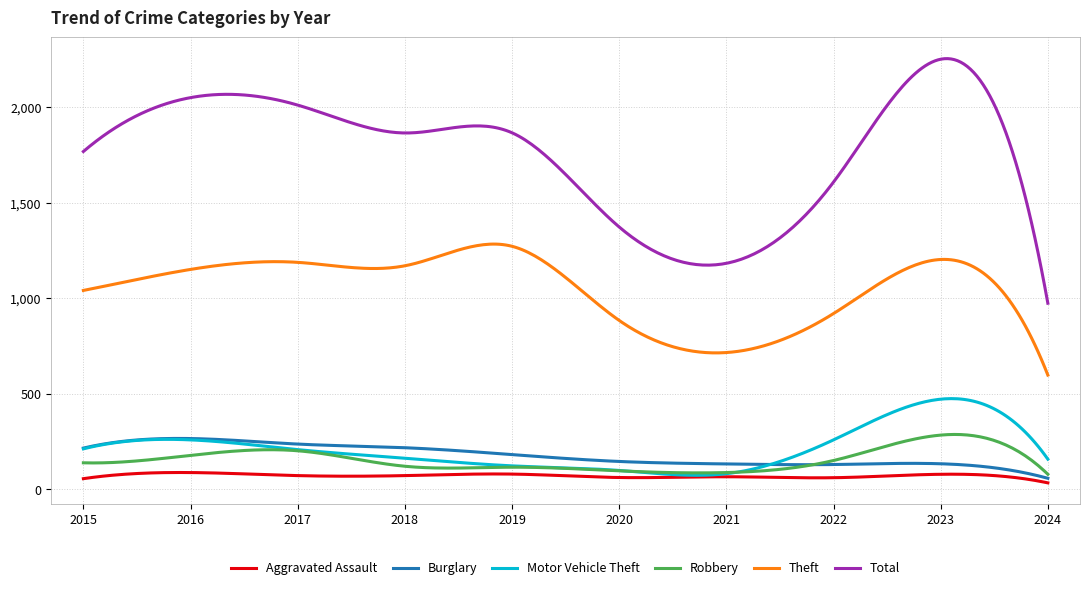

True or false: Burglary has more than 1 interior local peaks.

True